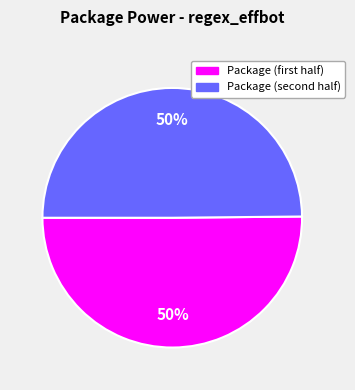

To the nearest percent, what is the average slice percentage?

50%